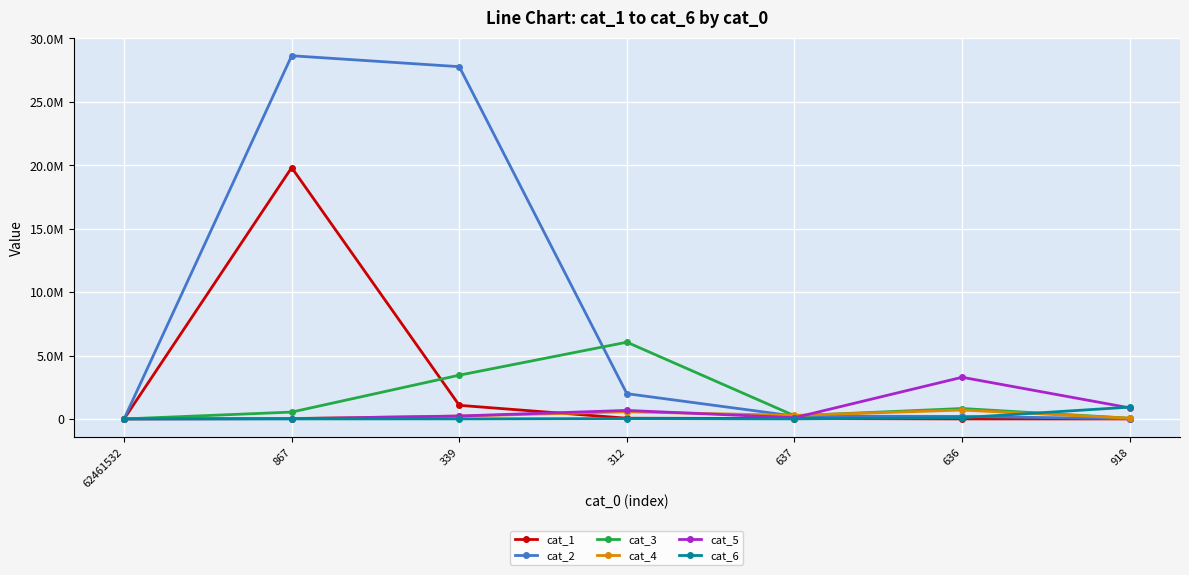

List the series in order of their peak value, highest first.

cat_2, cat_1, cat_3, cat_5, cat_6, cat_4